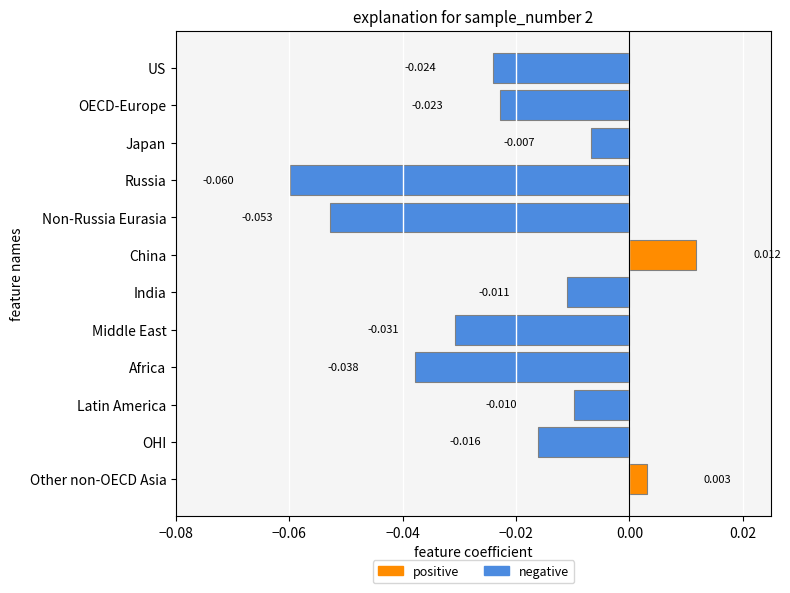

What is the label of the 12th bar from the bottom?

US